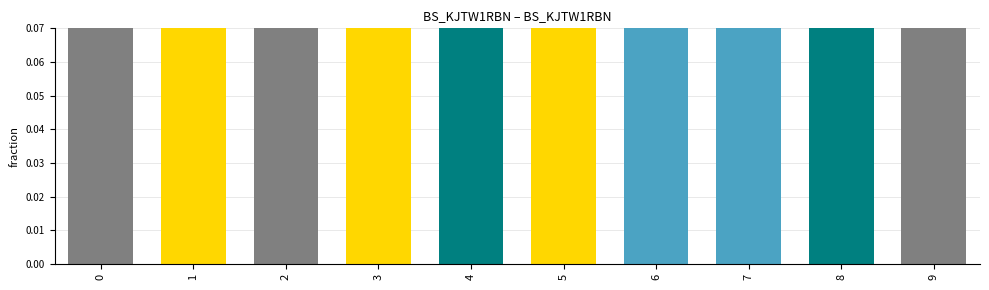

How many series are shown in this chart?

1